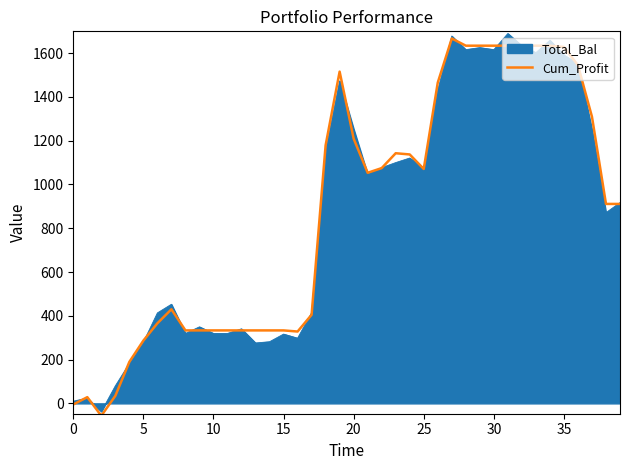

What is the minimum value for Cum_Profit?

-56.7